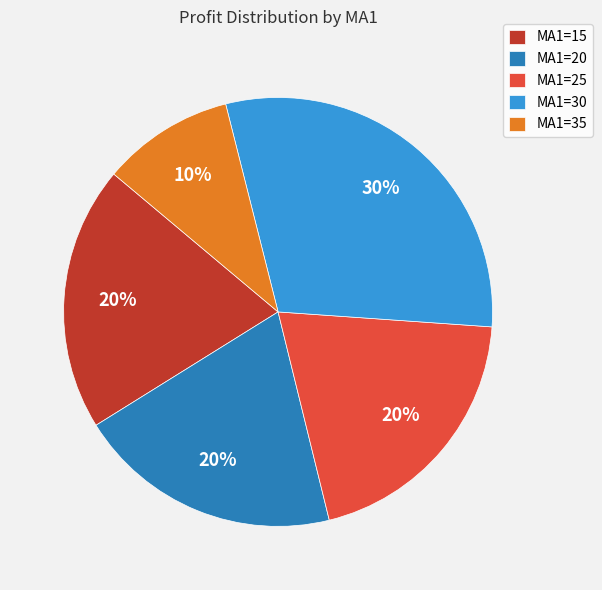

How many segments does this pie chart have?

5